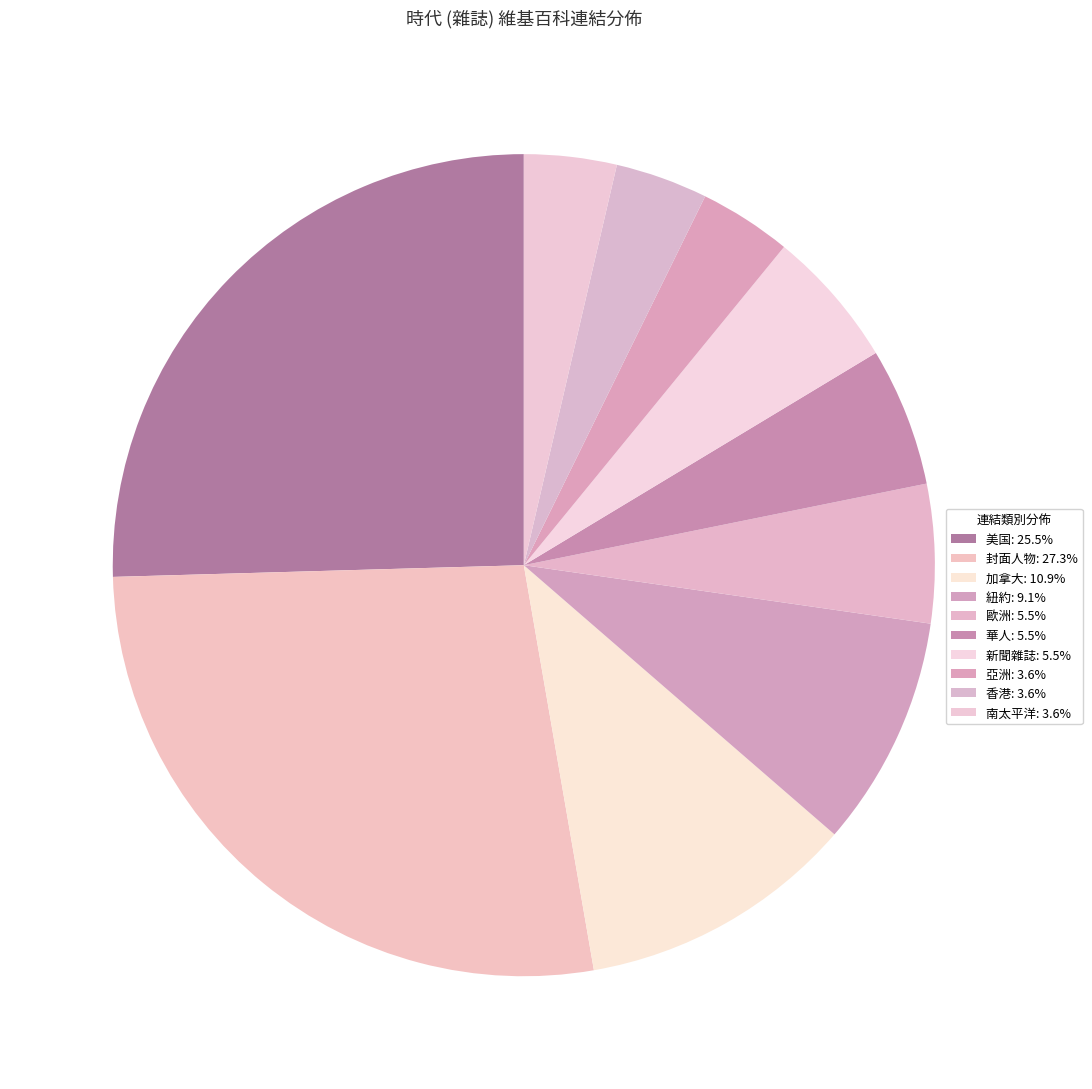

What is the change in value from 美国 to 加拿大?

-8